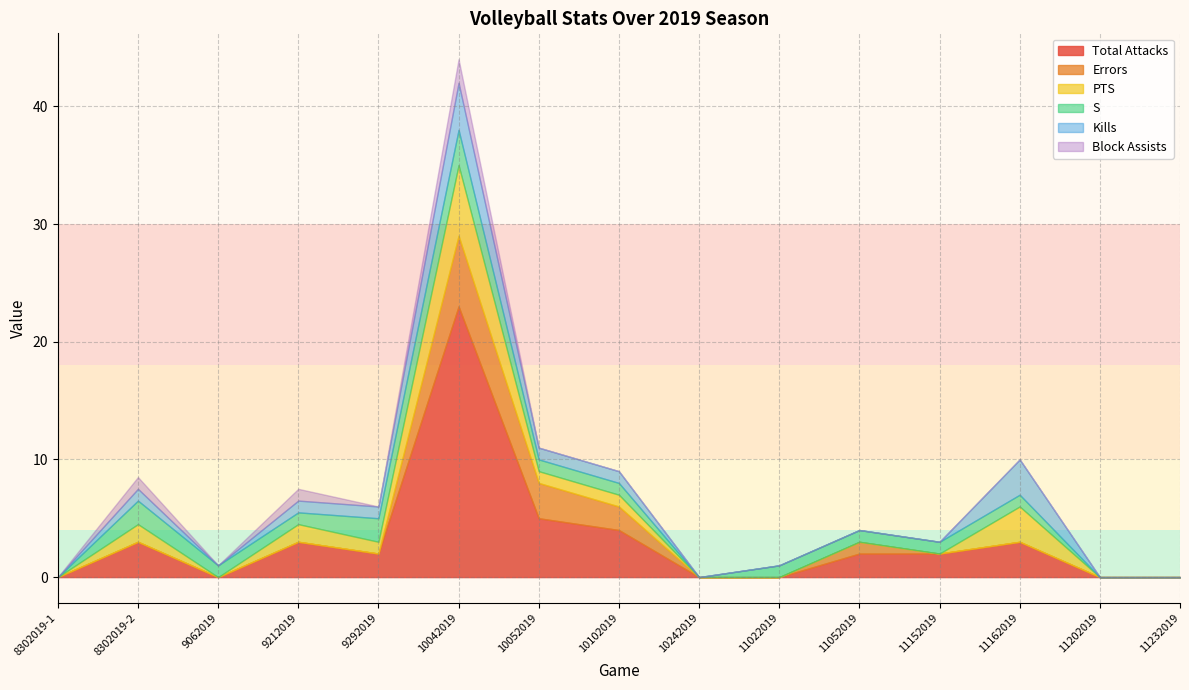

How many intersections are there between S and Total Attacks?

3